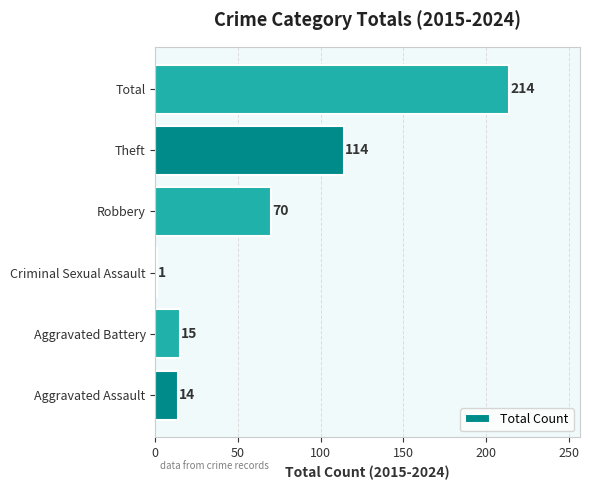

Which label corresponds to the smallest value in the chart?

Criminal Sexual Assault